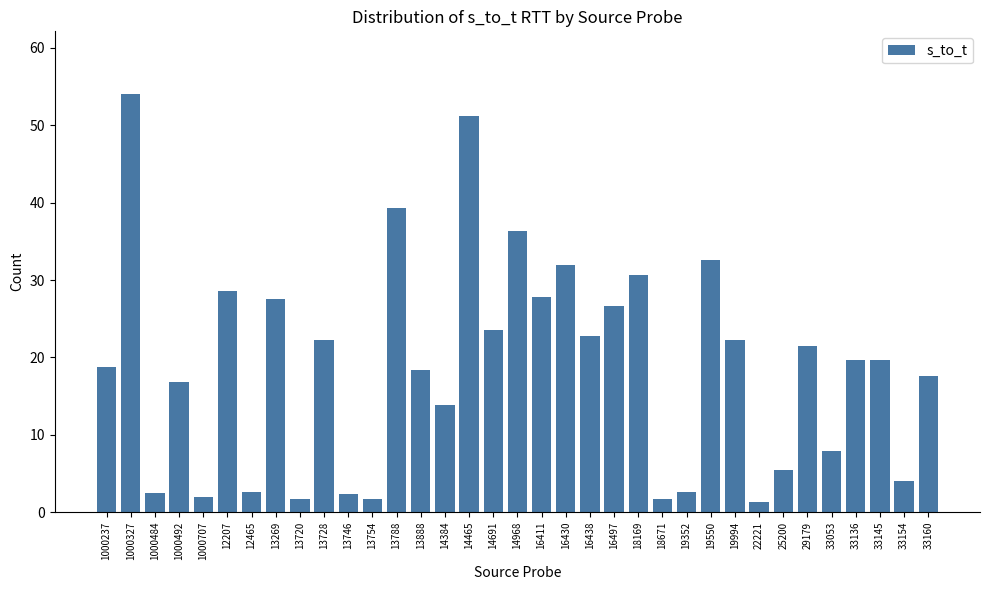

What is the maximum value shown in the chart?

54.0